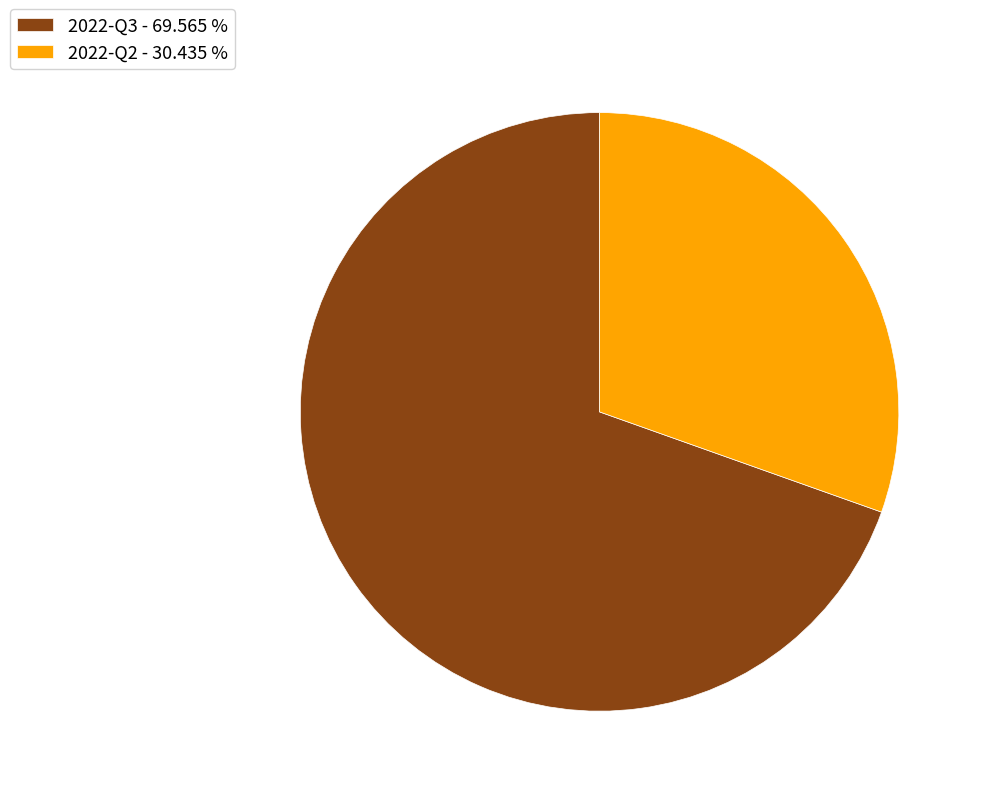

Which category has the smallest portion of the pie?

2022-Q2